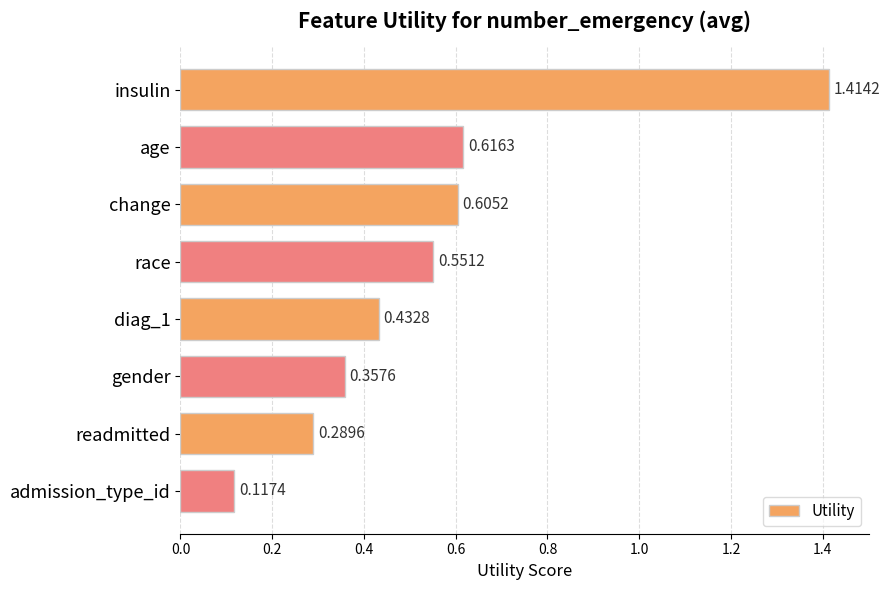

Where is the data nearest to the value 0?

admission_type_id